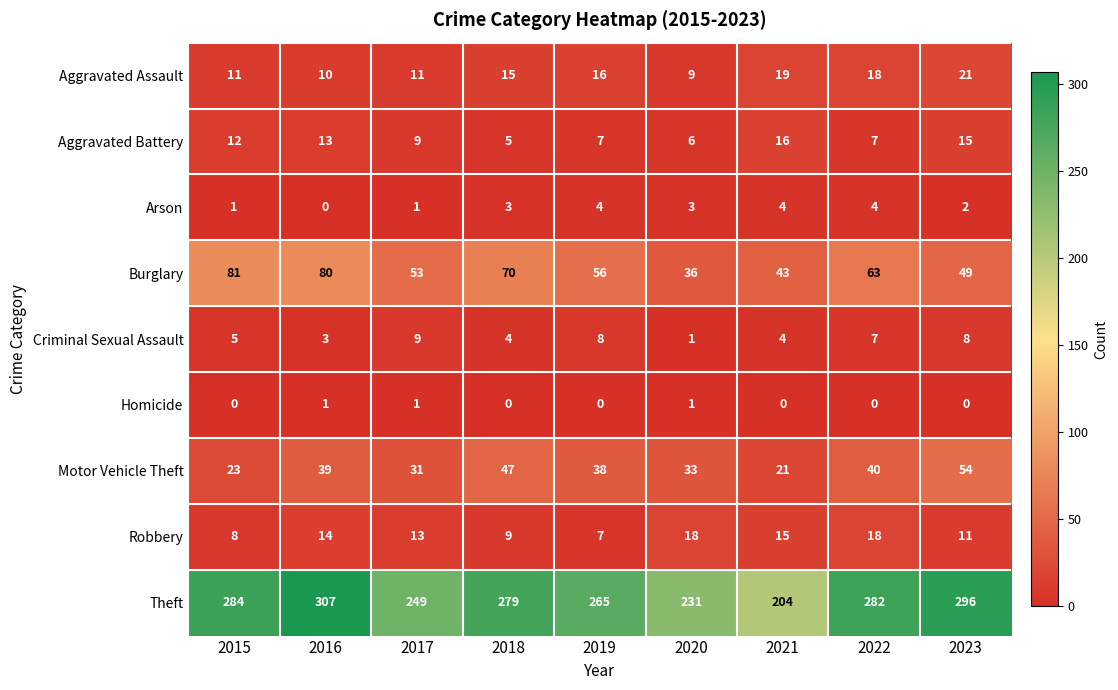

Is it true that Aggravated Battery equals 5 at 2017?

False